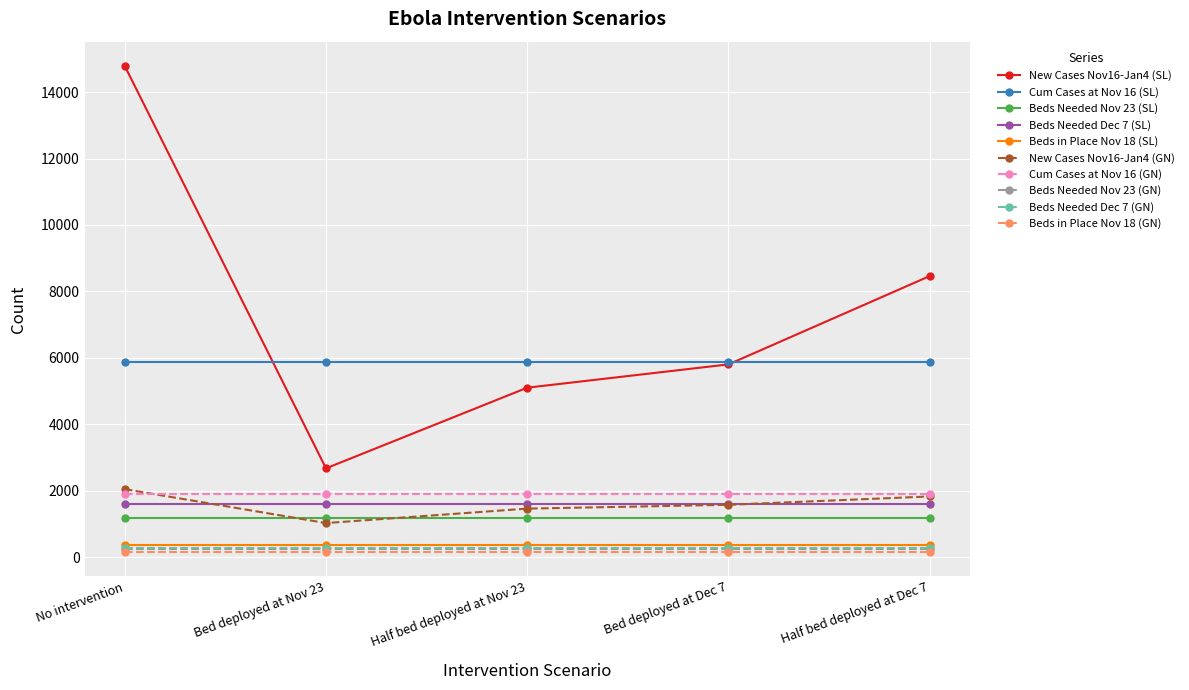

What is the difference between the highest and lowest values at No intervention?

14625